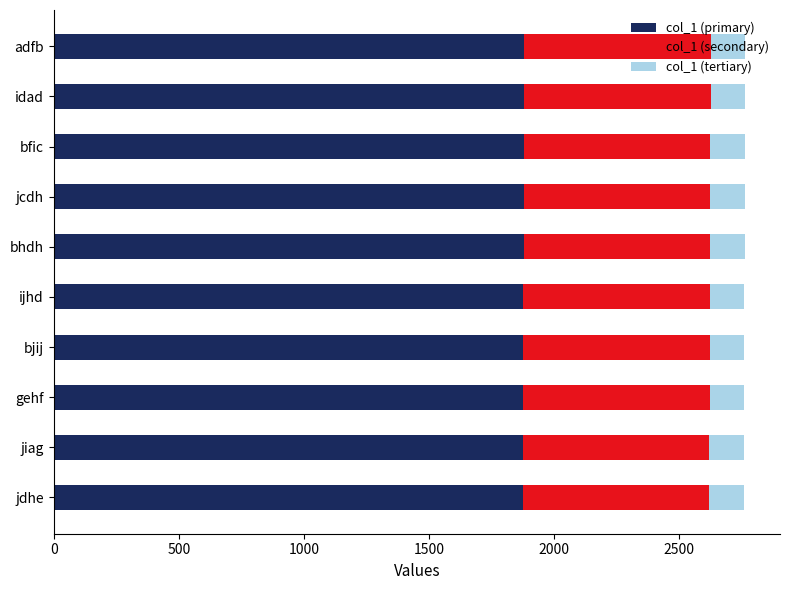

What is the total value across all series at jiag?

2759.0